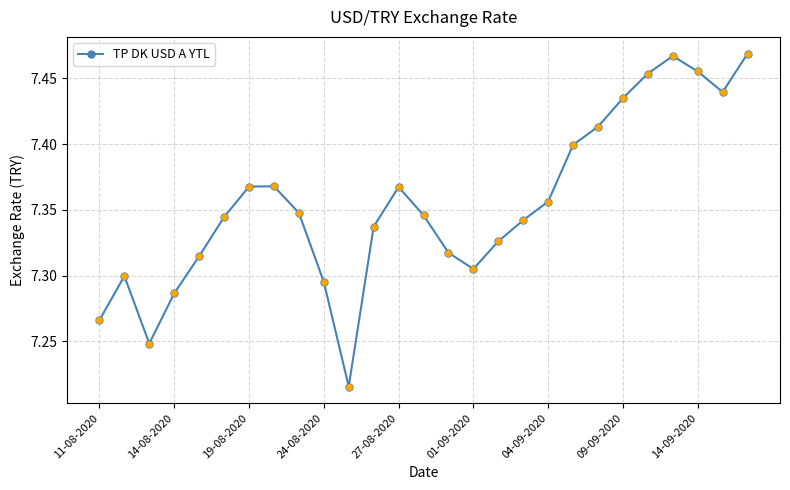

How many values are between 7 and 8?

27